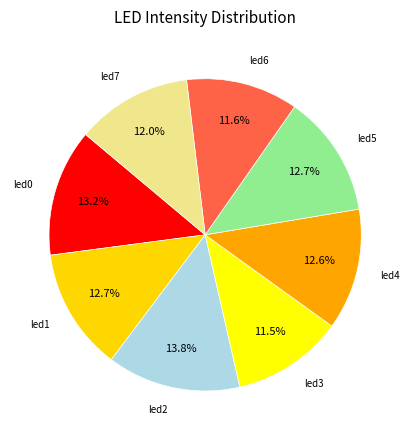

Is led5 the majority of the pie?

No